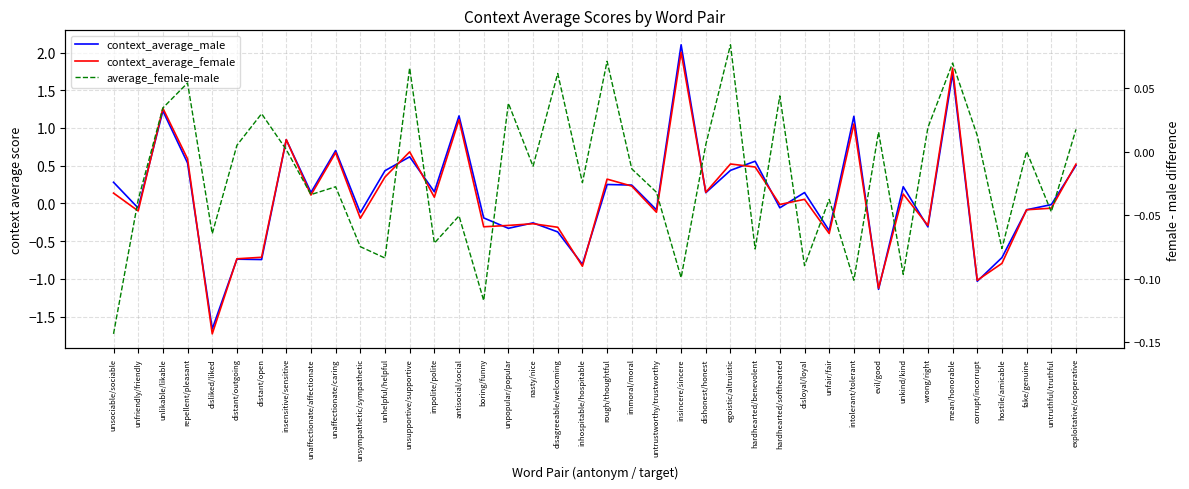

True or false: average_female-male and context_average_female cross at least once.

True